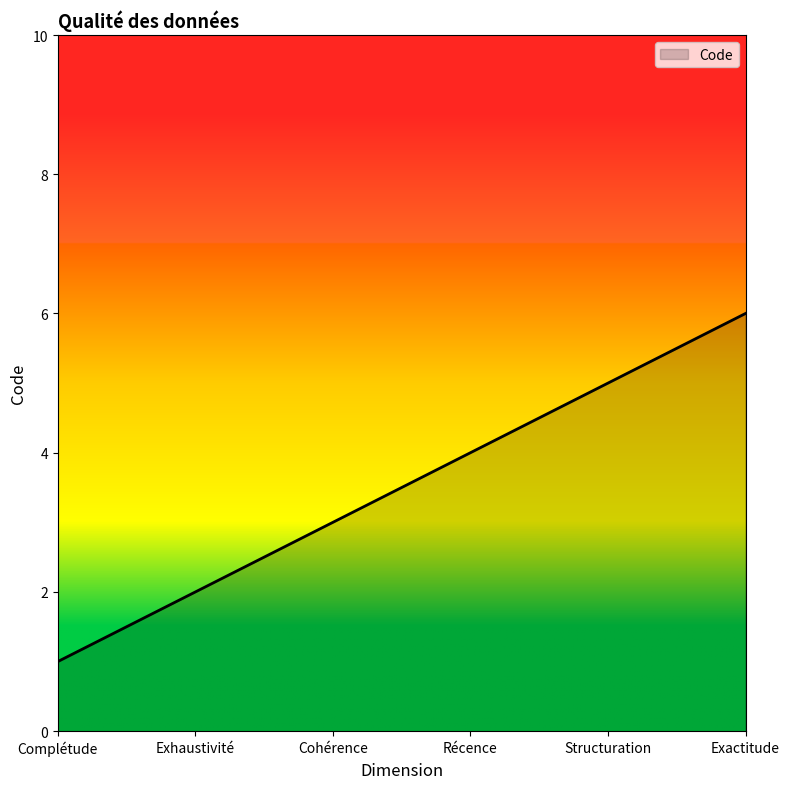

Is it true that the value at Récence is 7?

False